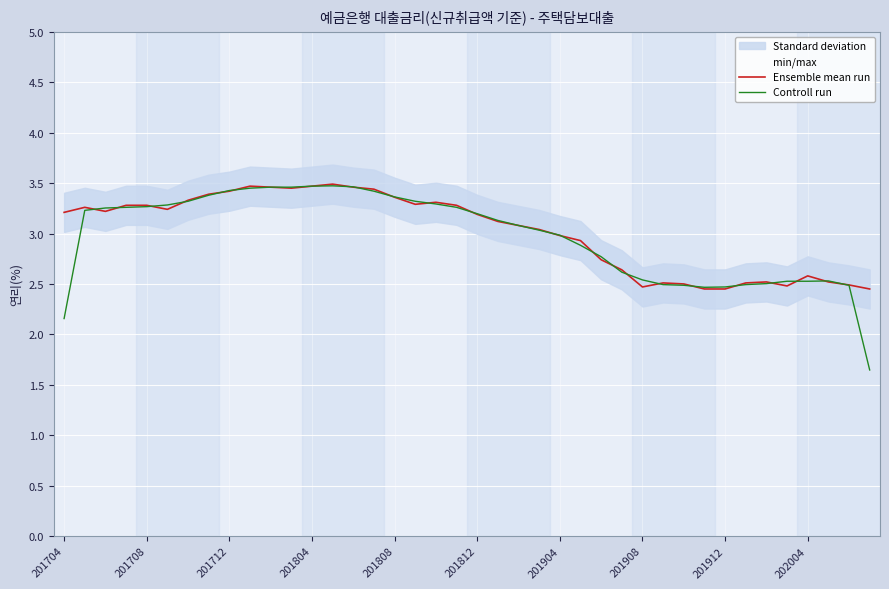

How many interior local valleys does the Controll run series have?

1